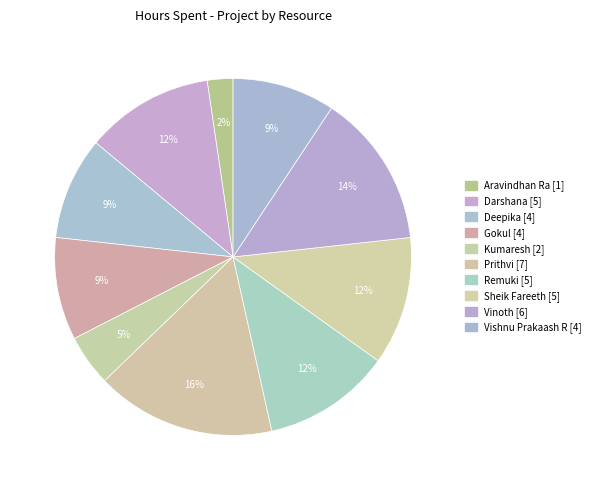

How many slices are in this pie chart?

10